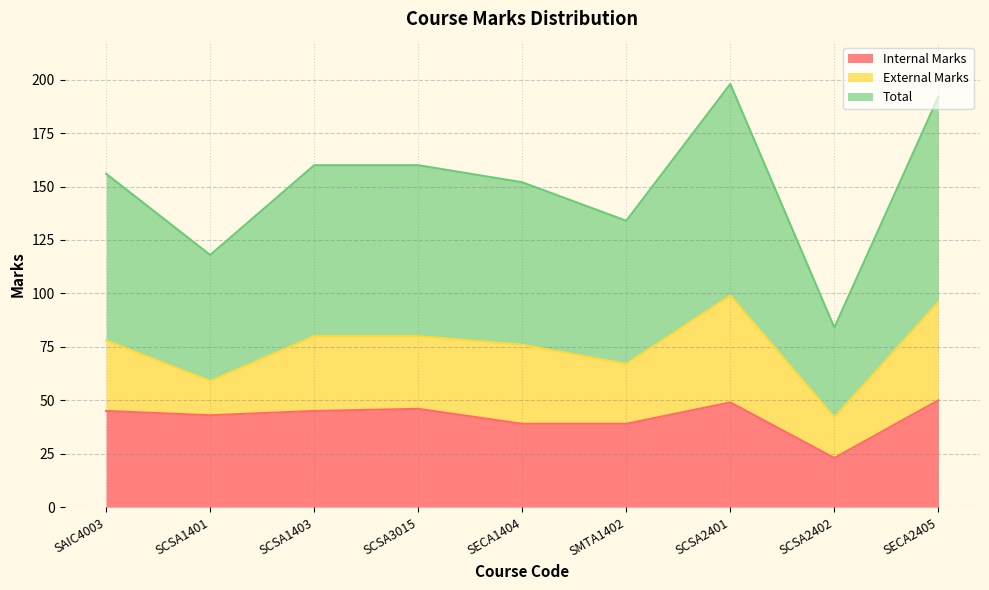

What is the average value of the Internal Marks series?

42